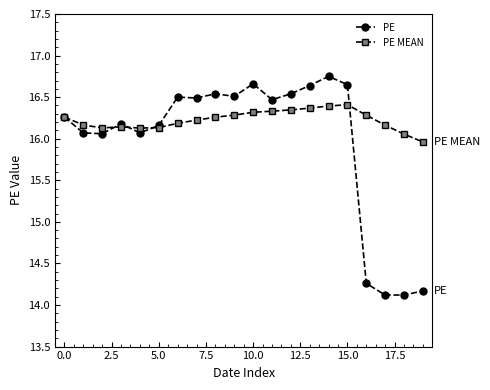

What is the minimum value for PE MEAN?

16.0